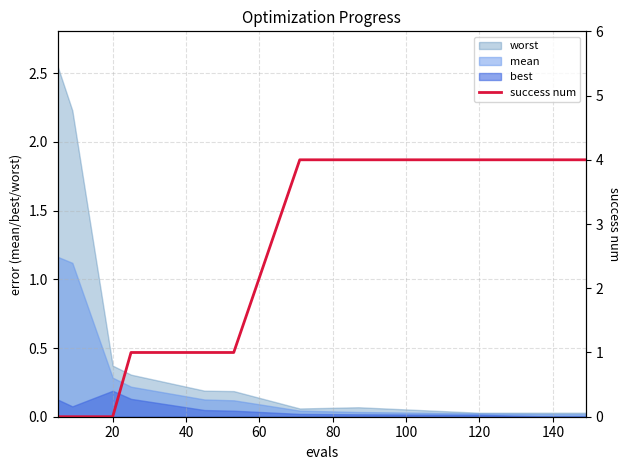

Is it true that best equals 0.2 at 20?

True